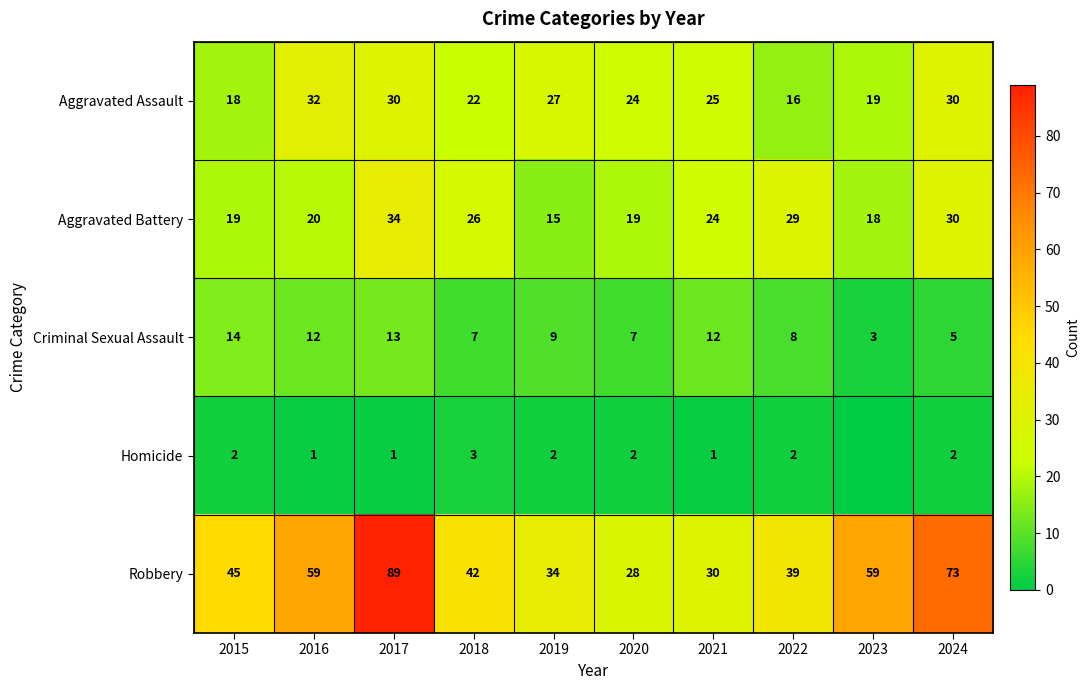

What is the approximate value of Aggravated Battery at 2022?

29